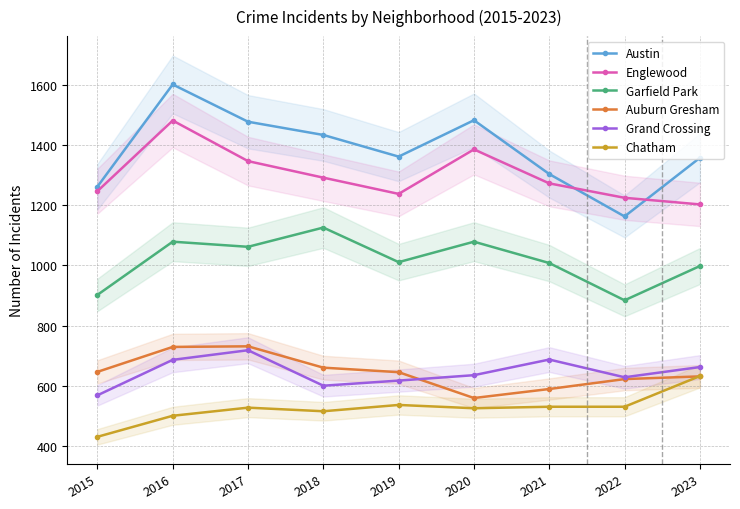

Where do Chatham and Auburn Gresham first cross each other?

2022 and 2023